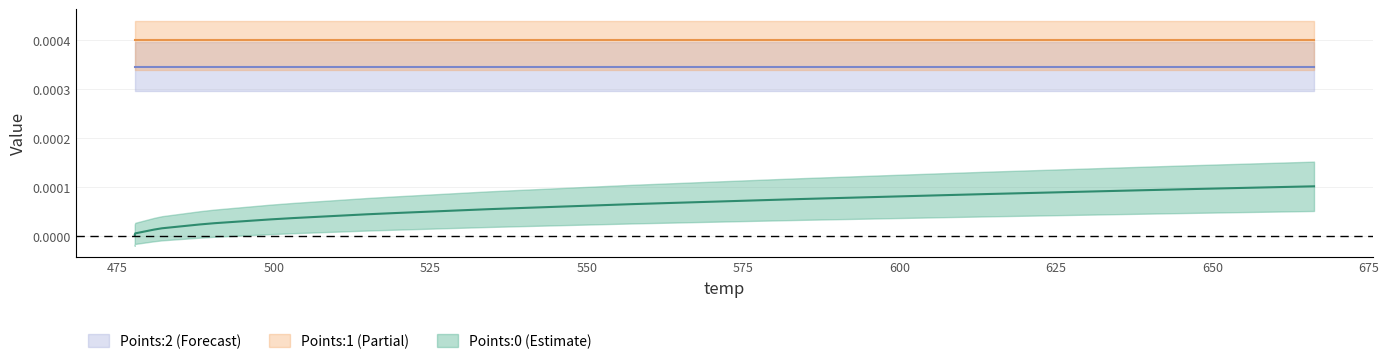

Rank the categories by Points:0 value from lowest to highest.

0, 1, 2, 3, 4, 5, 6, 7, 8, 9, 10, 11, 12, 13, 14, 15, 16, 17, 18, 19, 20, 21, 22, 23, 24, 25, 26, 27, 28, 29, 30, 31, 32, 33, 34, 35, 36, 37, 38, 39